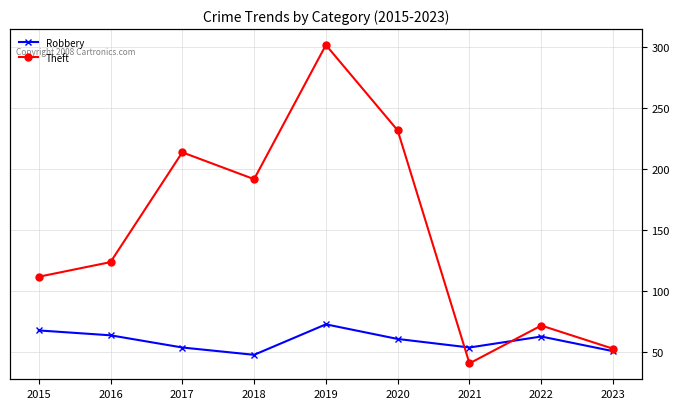

What is the maximum value shown in the chart?

302